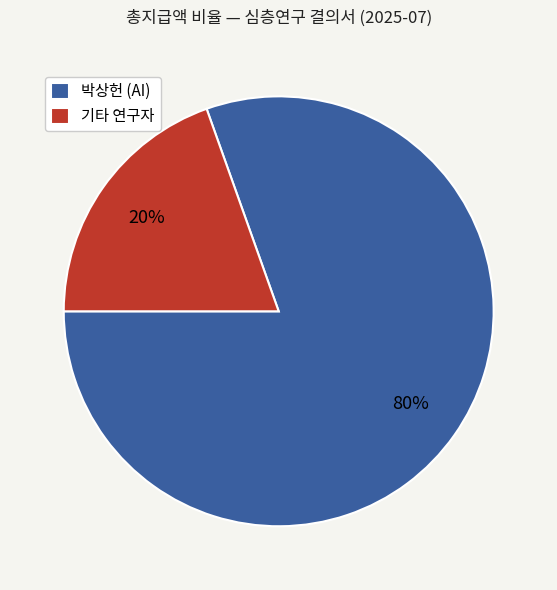

Do 기타 연구자 and 박상헌 (AI) together represent more than half of the pie?

Yes